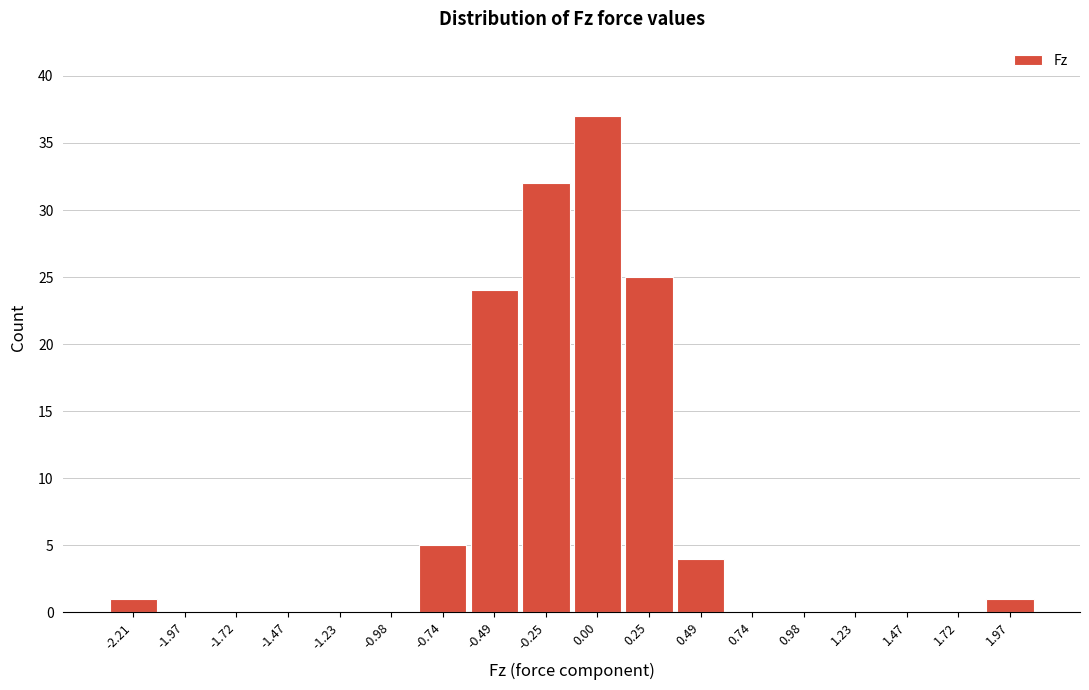

Reading left to right, transcribe all the data shown in this chart.

-2.21=1	-1.97=0	-1.72=0	-1.47=0	-1.23=0	-0.98=0	-0.74=5	-0.49=24	-0.25=32	0.00=37	0.25=25	0.49=4	0.74=0	0.98=0	1.23=0	1.47=0	1.72=0	1.97=1